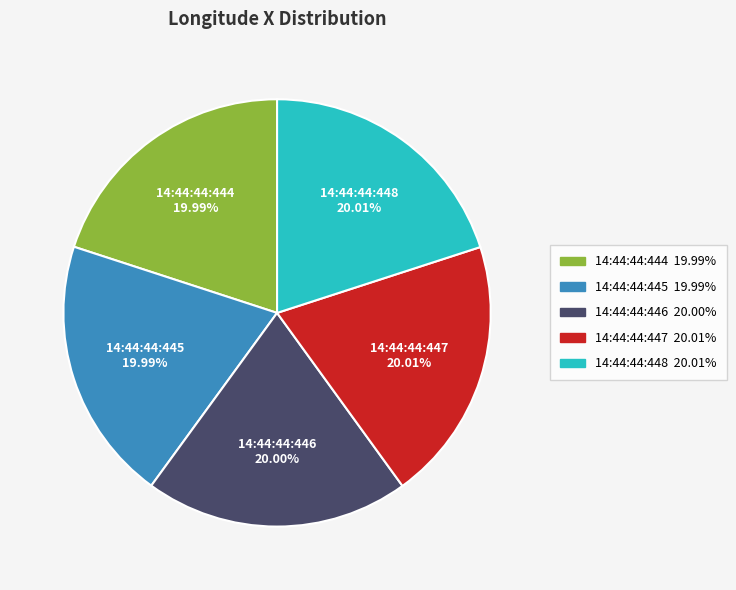

What percentage is NOT represented by 14:44:44:445?

80.0%